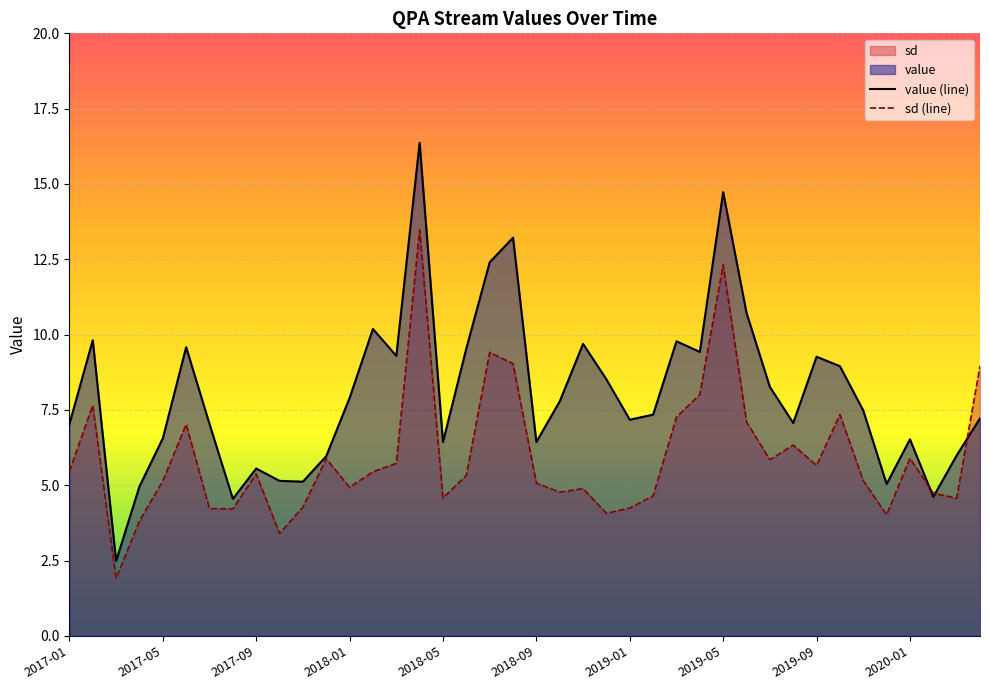

What is the greatest value displayed?

16.4